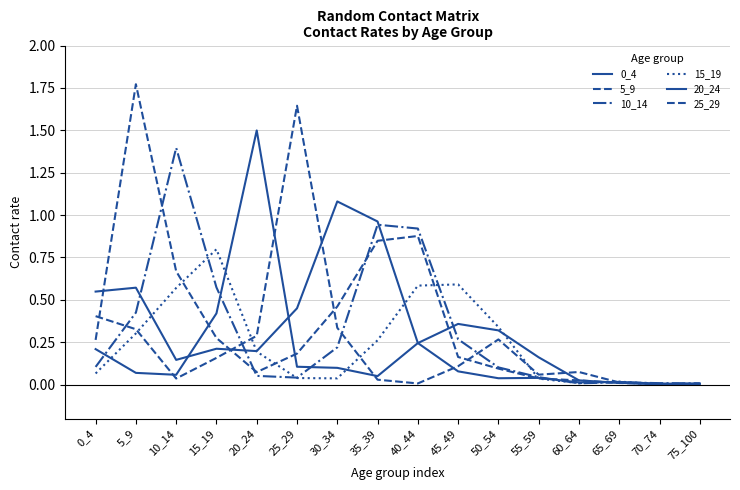

At 35_39, list the series in order from largest to smallest.

0_4, 10_14, 5_9, 15_19, 20_24, 25_29